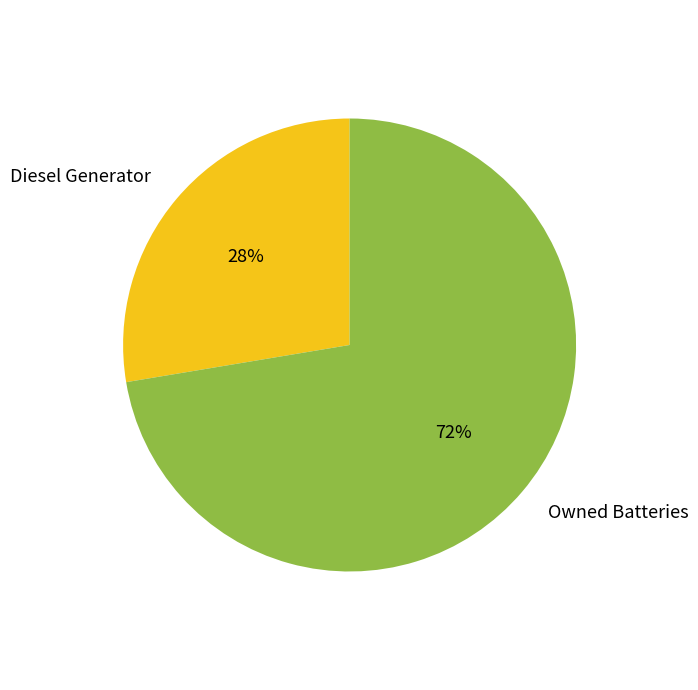

To the nearest percent, what percentage of the pie is Owned Batteries?

72%